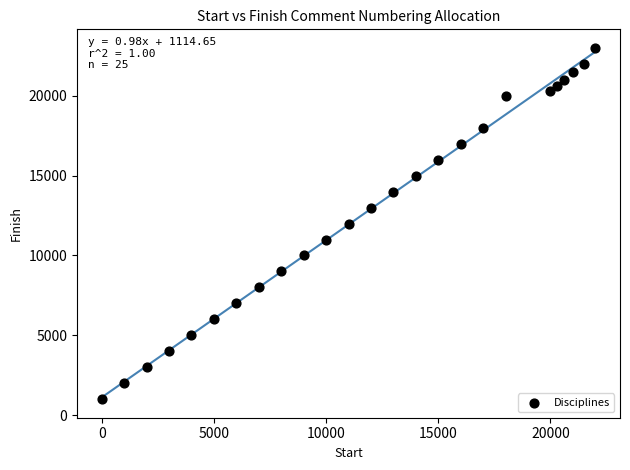

What is the range of Y values (max minus min)?

22000